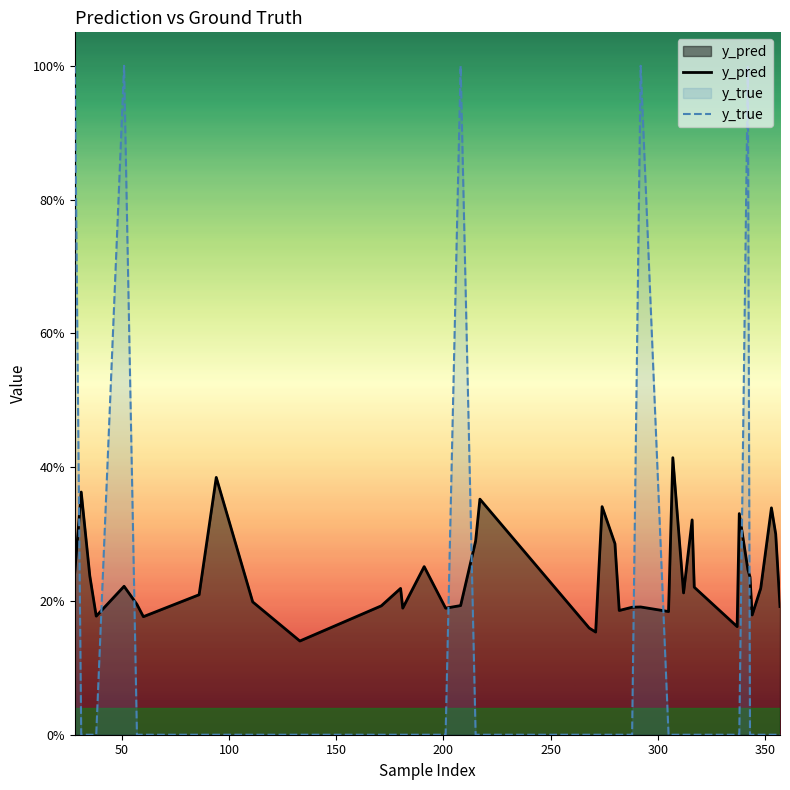

Does the chart display data point markers on the line(s)?

No